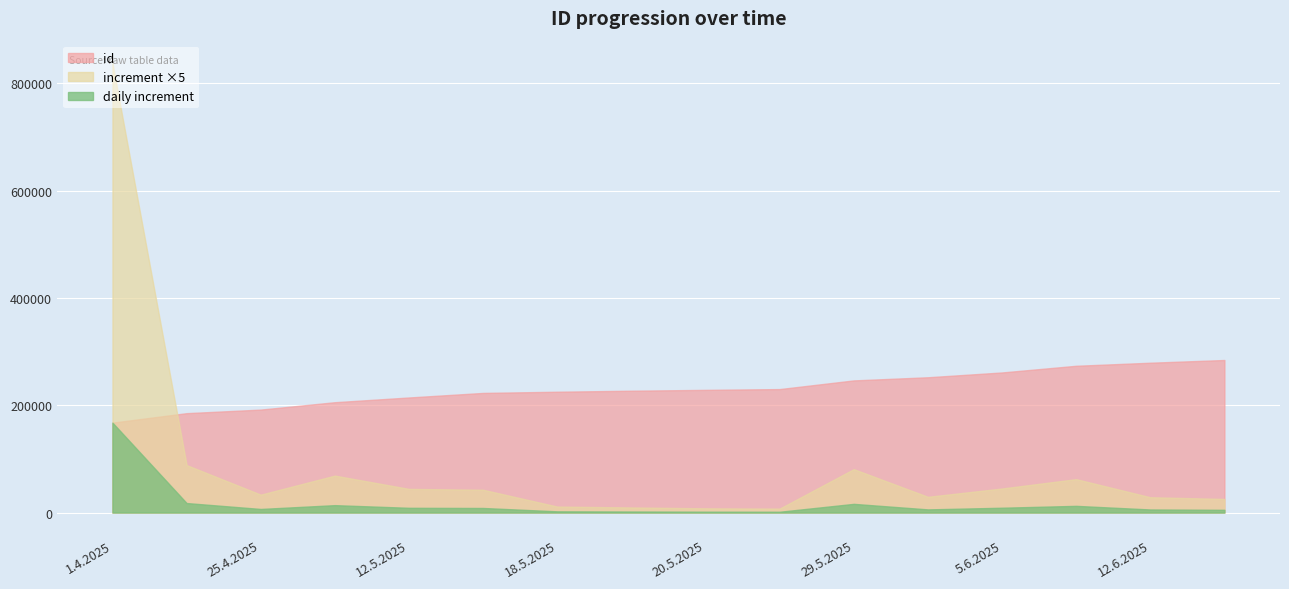

Approximately how many times larger is the value at 21.5.2025 compared to 1.4.2025?

1.4